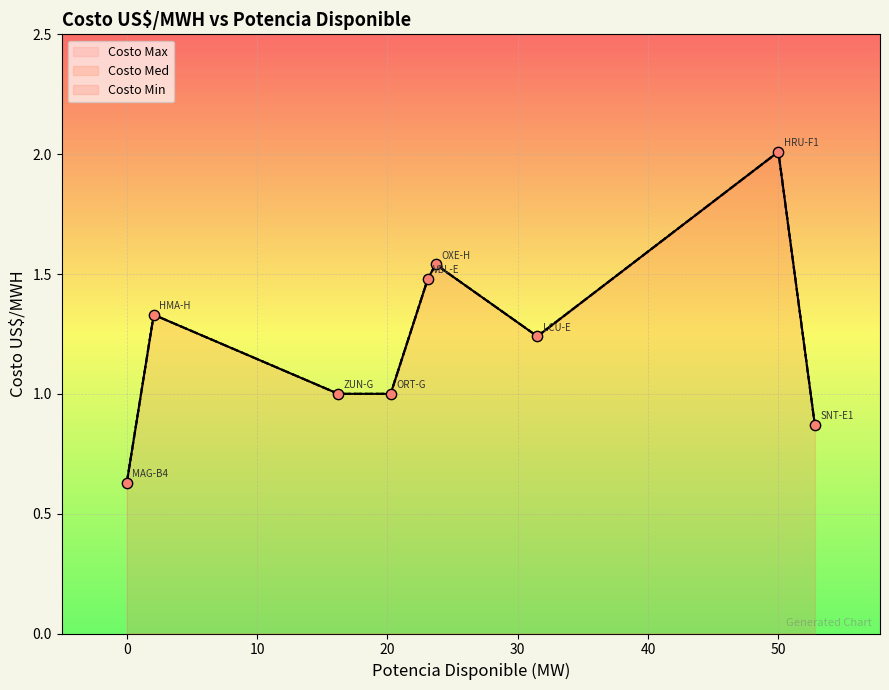

Is the value of Costo Max at OXE-H greater than the value of Costo Min at HMA-H?

Yes